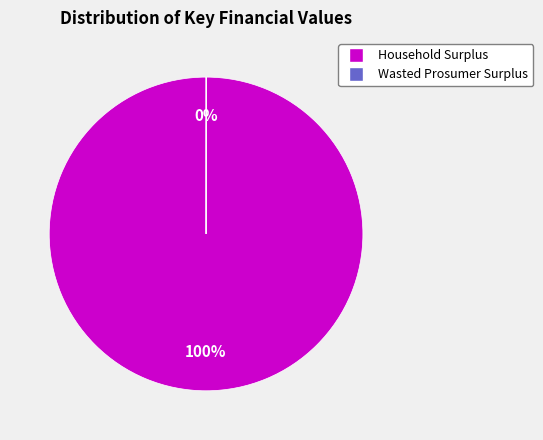

To the nearest percent, what portion does Household Surplus represent?

100%